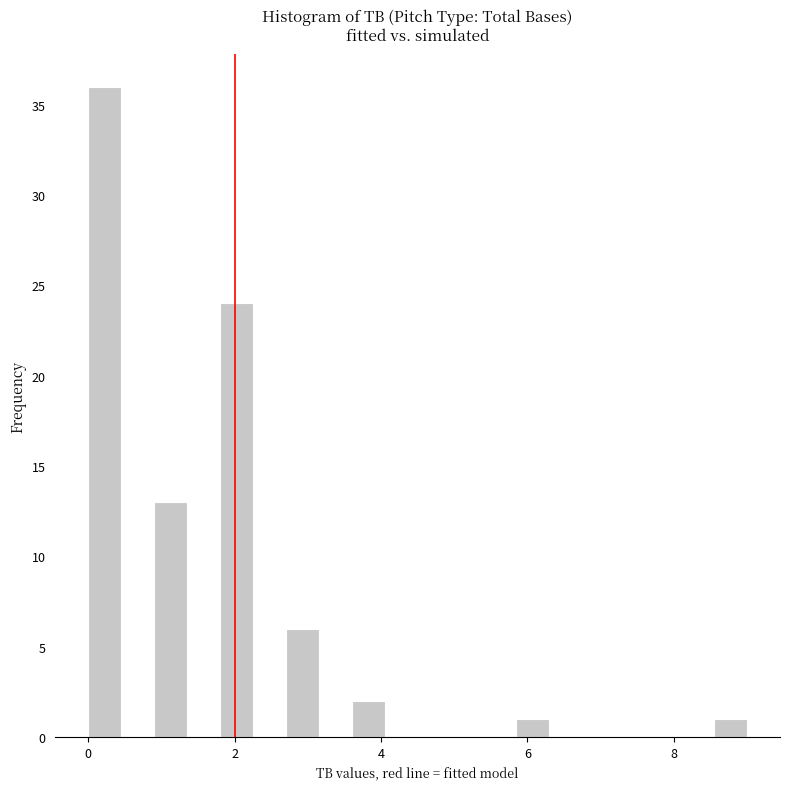

Around what value on the x-axis is the tallest bar? Give the approximate position of its centre, as read against the axis.

0.2